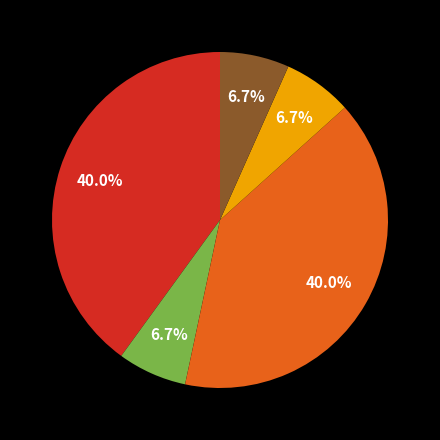

Is there any slice that represents more than half of the pie?

No